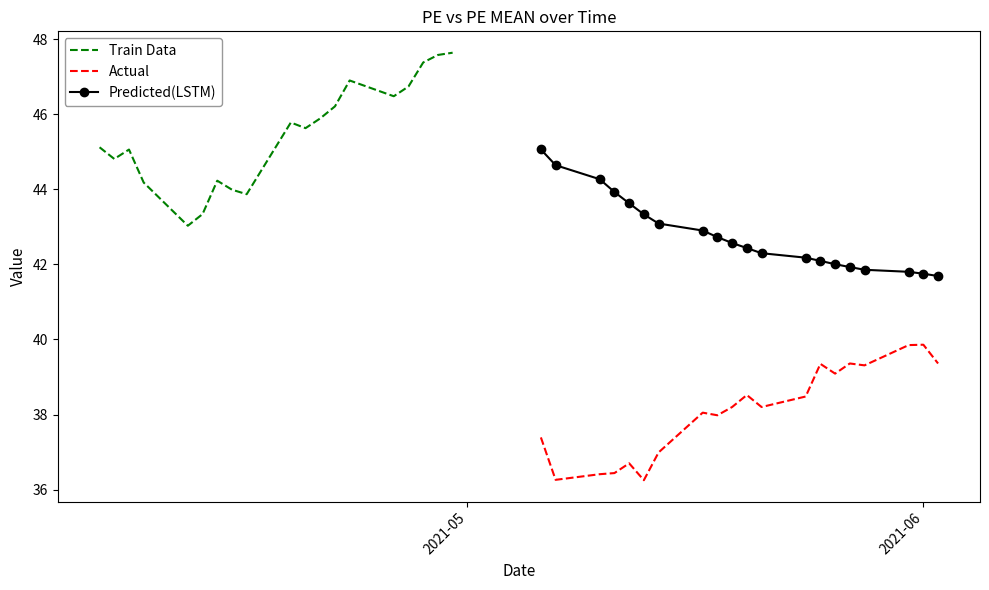

In PE MEAN, how many points are higher than both neighbors (excluding endpoints)?

2